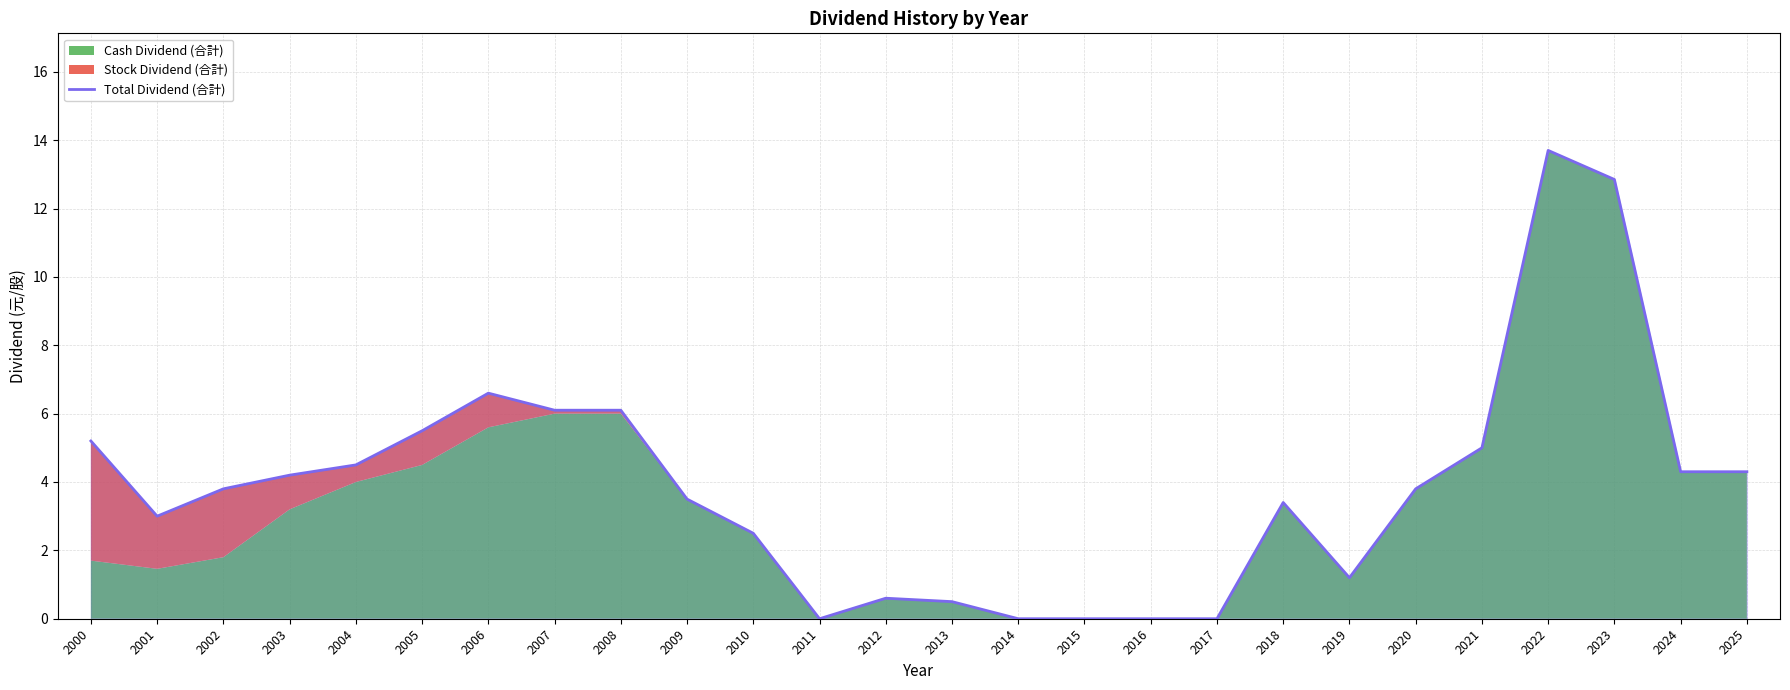

Where is the first local minimum?

2001